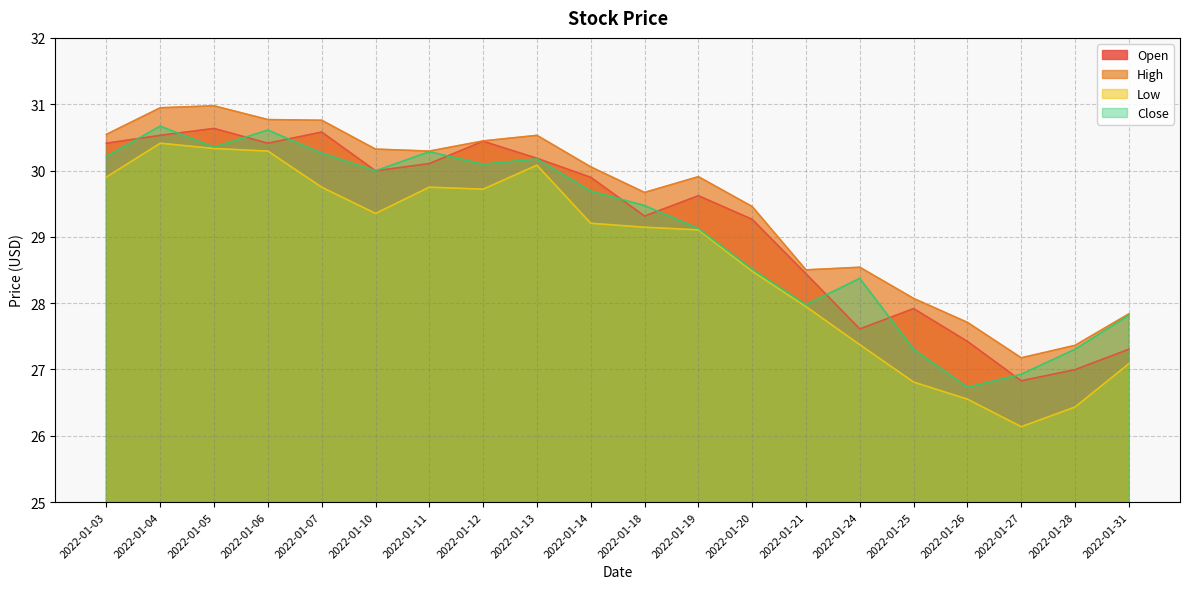

Which series has the largest range (max minus min)?

Low